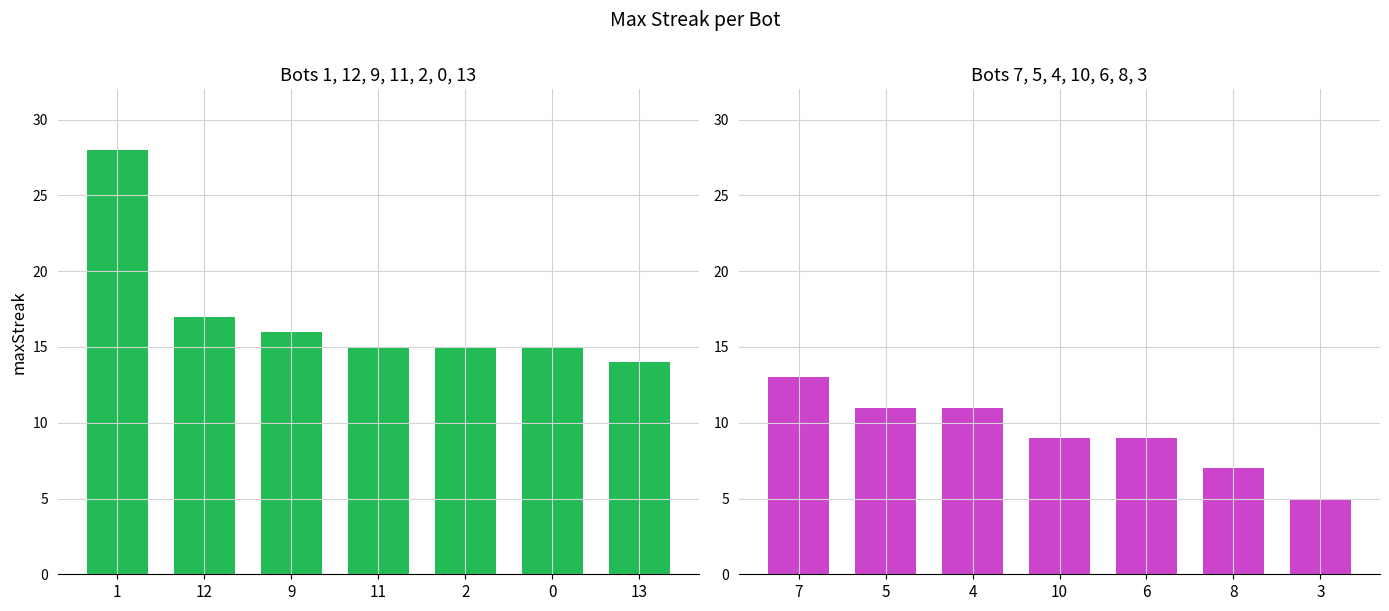

Read the maxStreak (Bots 1–13) value at 1, to the nearest 5.

30